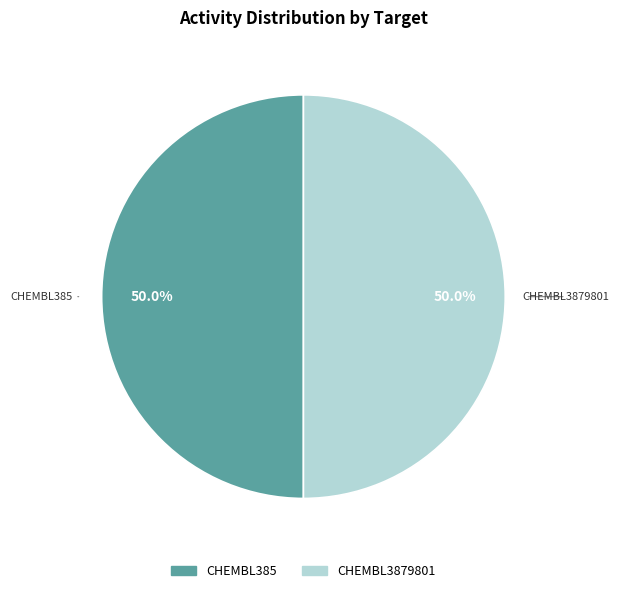

Is it true that CHEMBL3879801 is 50% of the pie?

True